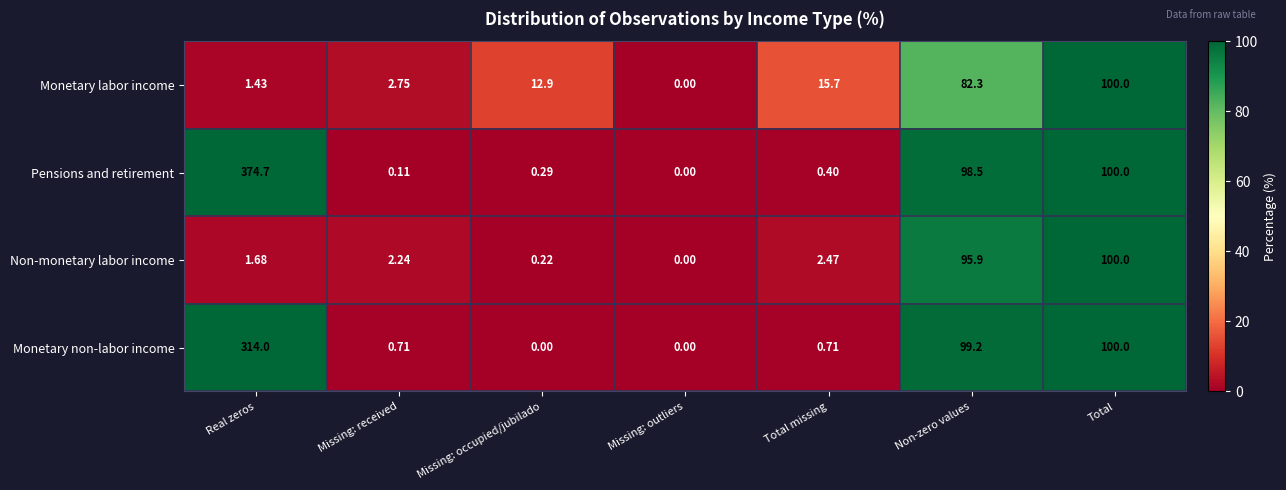

List the labels in order of Non-monetary labor income value, largest first.

Total, Non-zero values, Total missing, Missing: received, Real zeros, Missing: occupied/jubilado, Missing: outliers